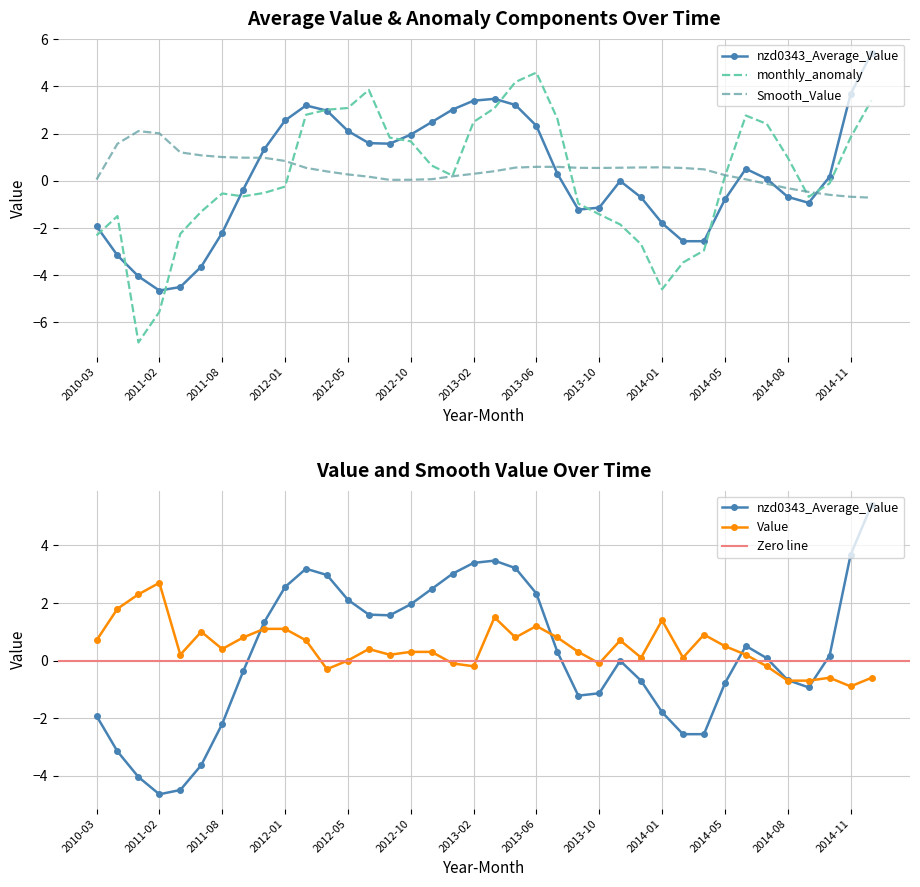

Between which two adjacent categories do Value and Smooth_Value first intersect?

2011-02 and 2011-06